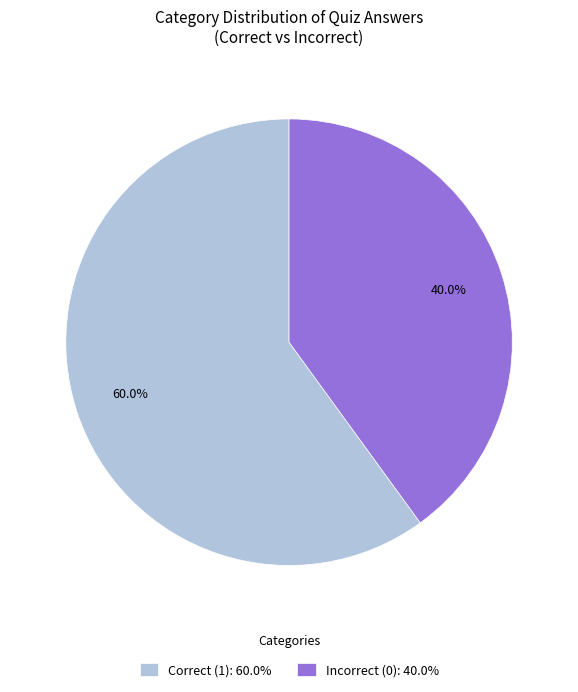

Which category has the smallest portion of the pie?

Incorrect (0): 40.0%